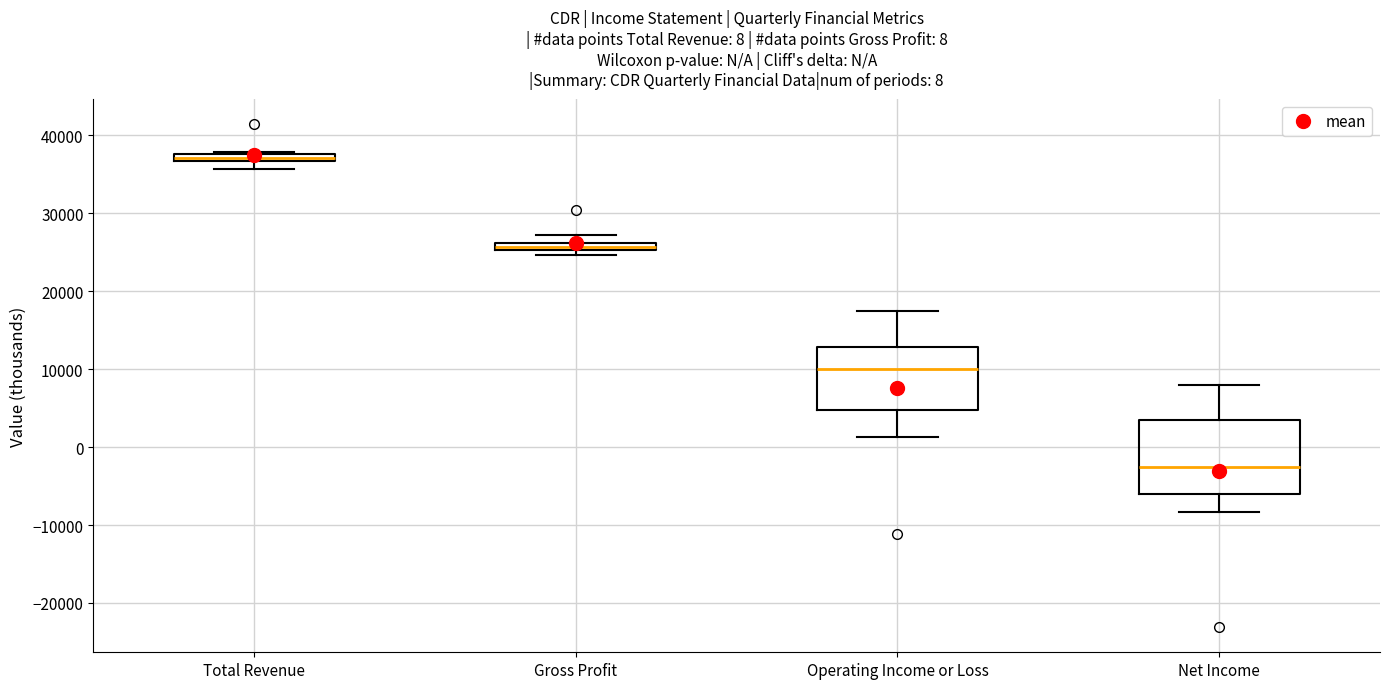

Which box's median line is the highest?

Total Revenue